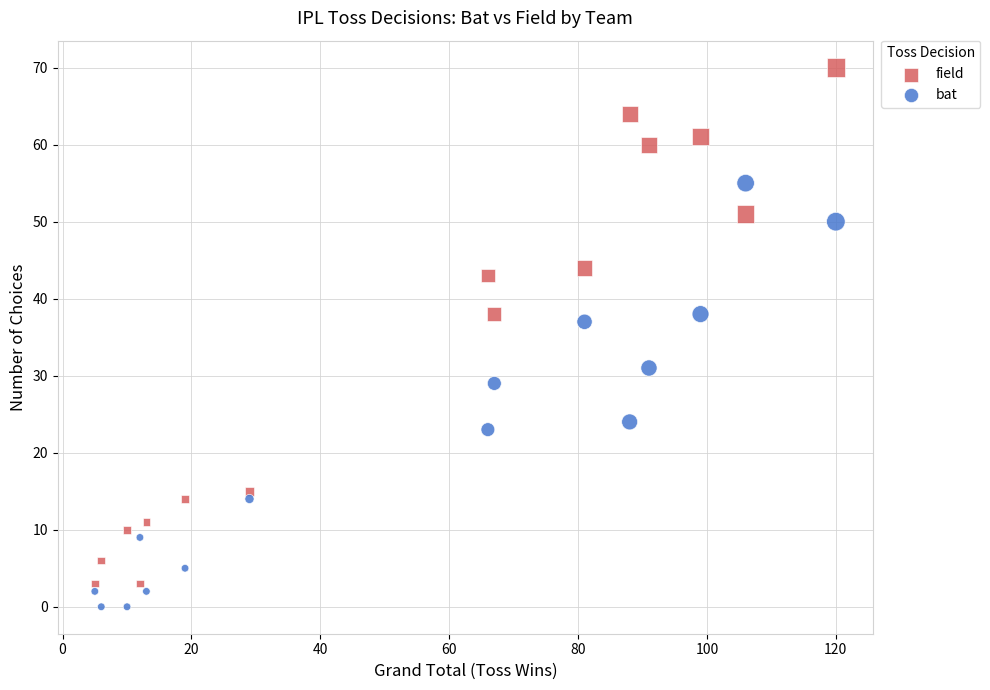

In the bat series, what Y value is closest to 27?

29